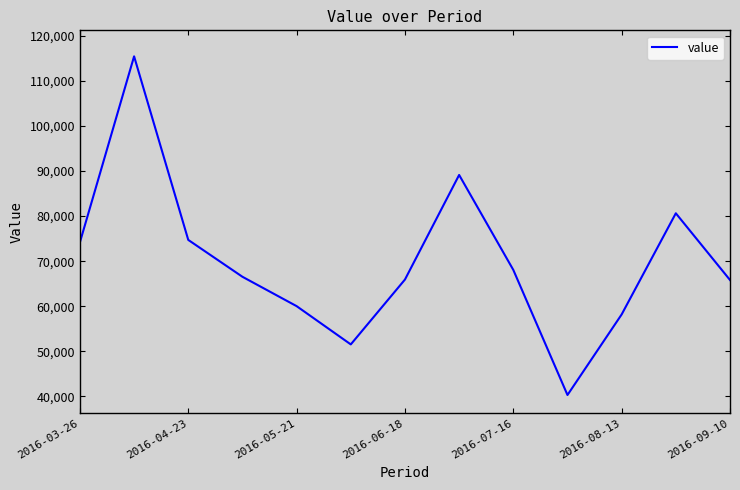

What is the minimum value shown in the chart?

40306